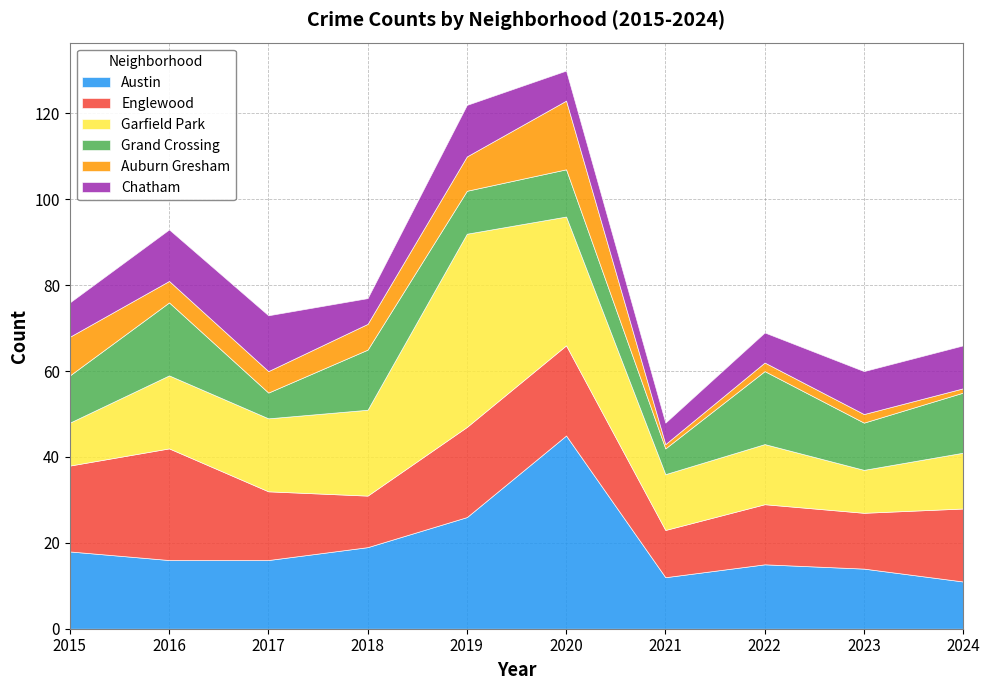

At which category is the sum across all series the highest?

2020